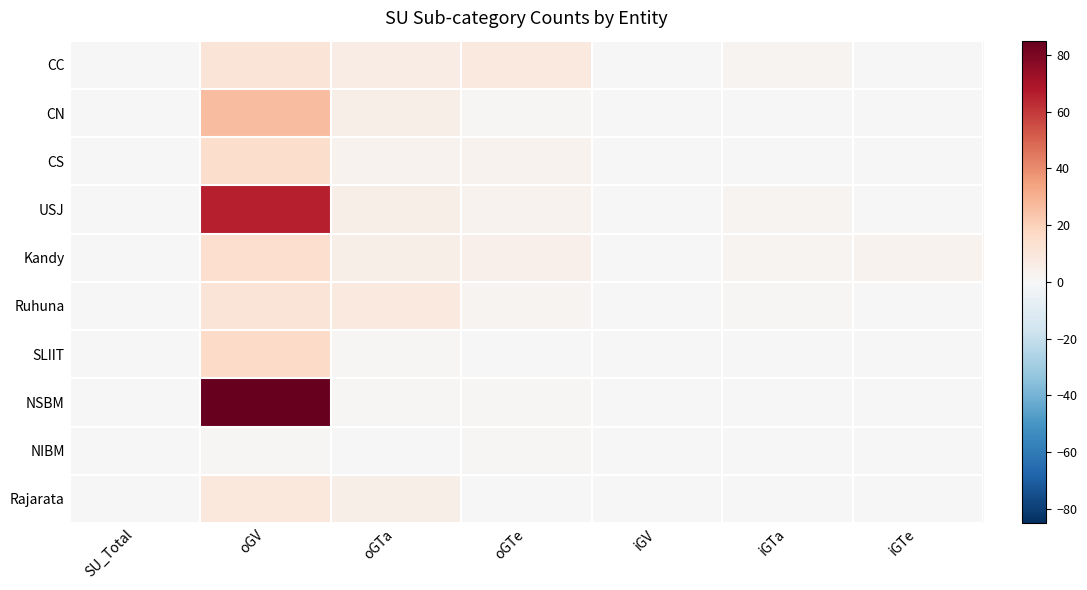

What is the greatest value displayed?

85